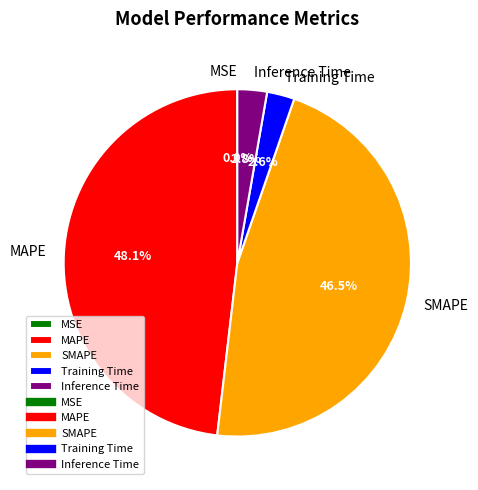

Which slice is the largest?

MAPE